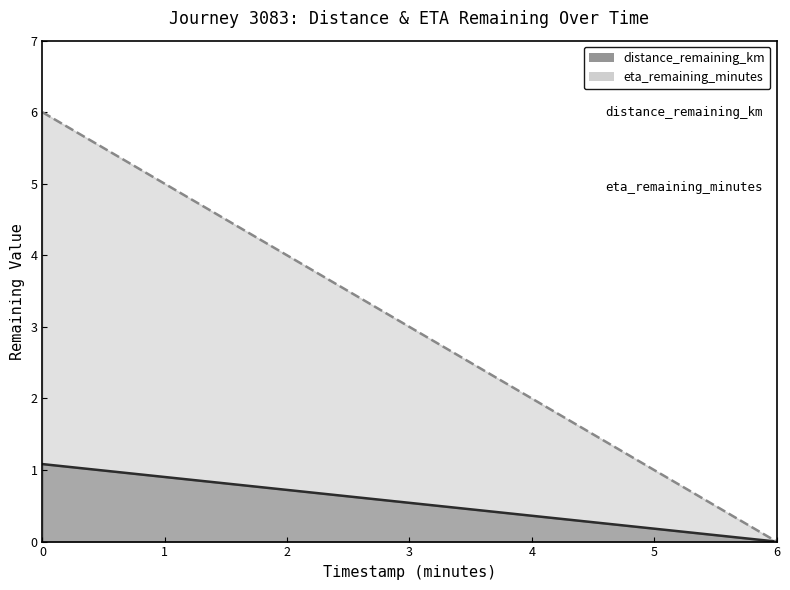

Where is eta_remaining_minutes nearest to the value 3?

2.0